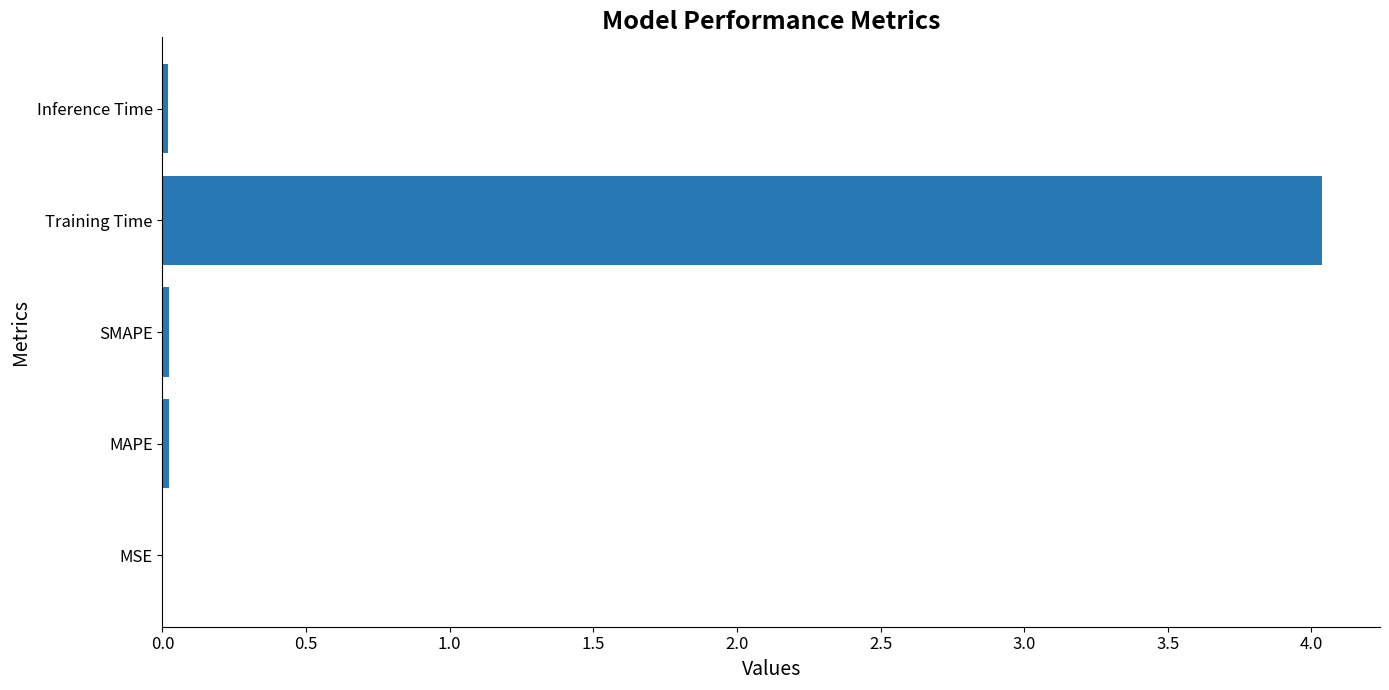

The value at Inference Time is 0.0. True or false?

True